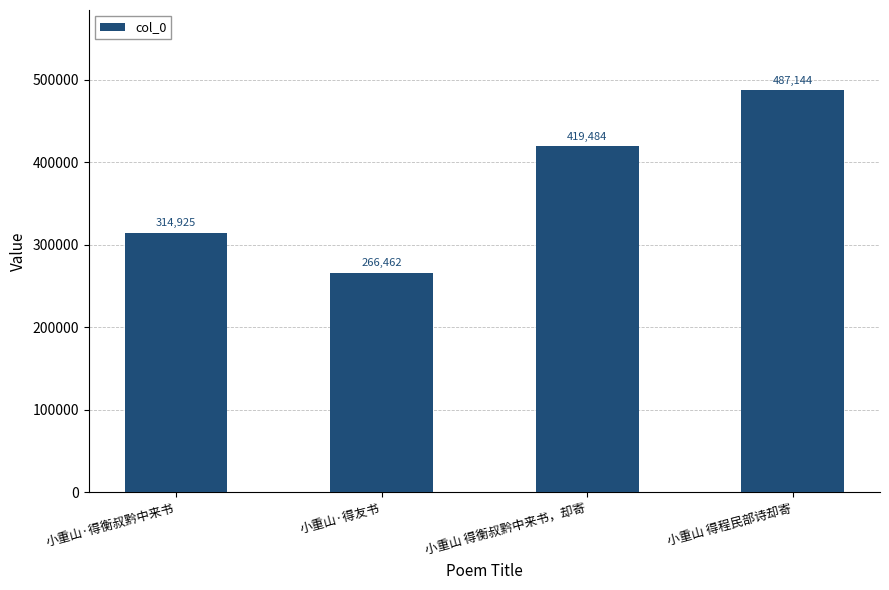

What is the sum of all values?

1488015